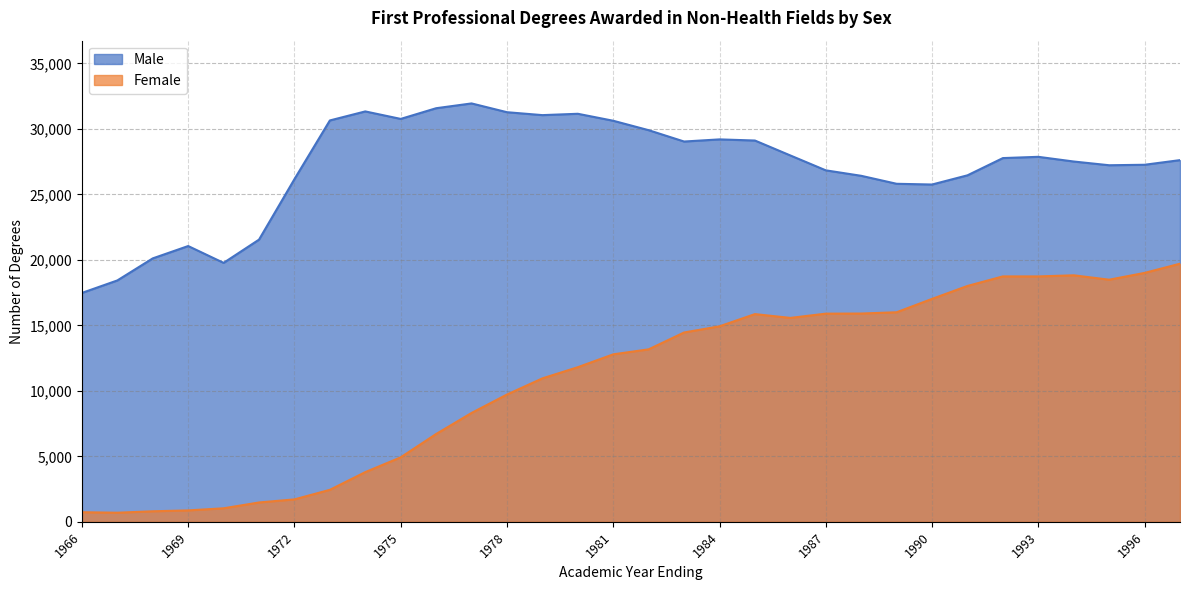

What is the lowest value of the Male series?

17472